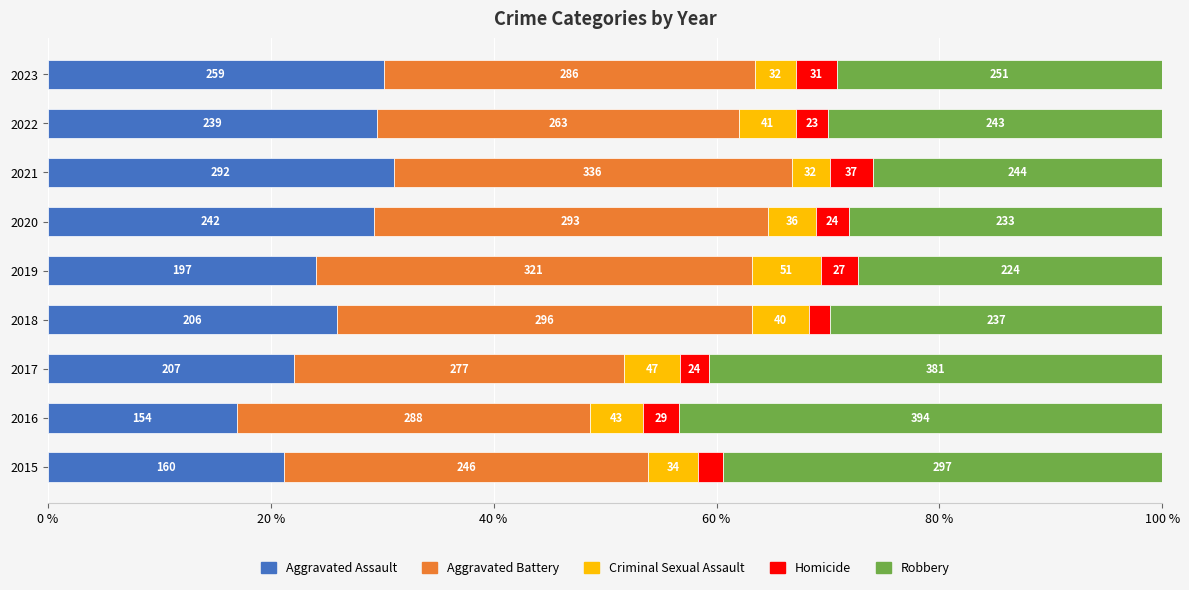

What are all the series names shown in the legend?

Aggravated Assault, Aggravated Battery, Criminal Sexual Assault, Homicide, Robbery